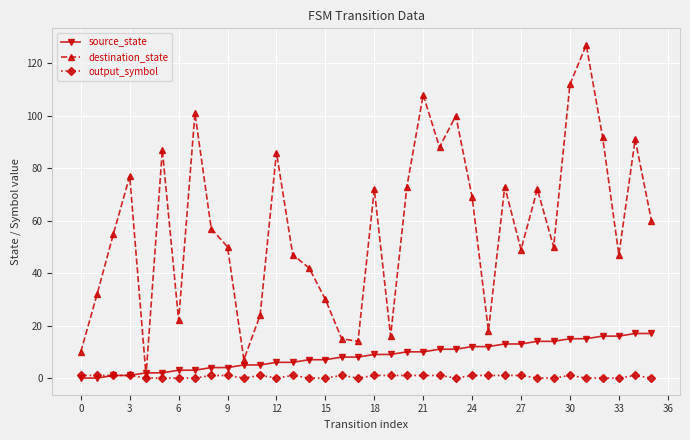

True or false: destination_state has more than 2 points higher than both neighbors.

True